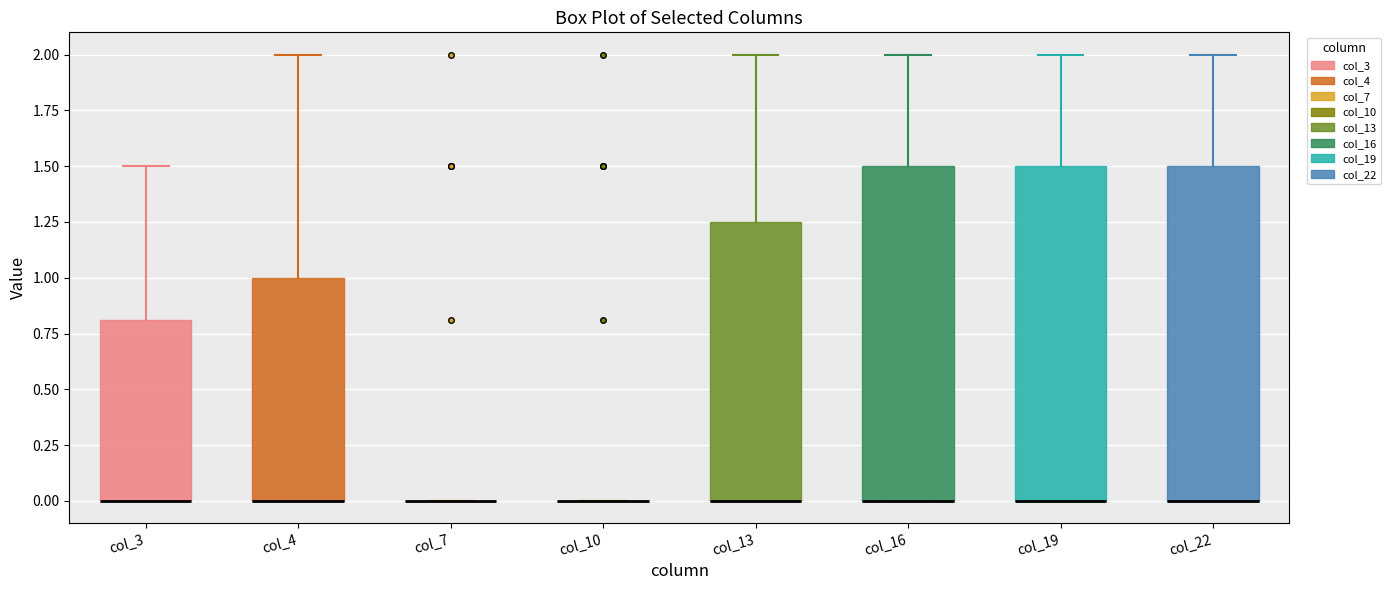

Reading left to right, transcribe this box plot: for each box, give where its median line is, the range the box spans, and where its two whiskers end, as read against the y-axis. The values are not printed on the chart, so give them approximately, as read against the axis.

col_3: median 0.00 (drawn on the box's lower edge), box 0.00 to 0.80, whiskers 0.00 to 1.50
col_4: median 0.00 (drawn on the box's lower edge), box 0.00 to 1.00, whiskers 0.00 to 2.00
col_7: box collapsed to a line at 0.00, whiskers 0.00 to 0.00
col_10: box collapsed to a line at 0.00, whiskers 0.00 to 0.00
col_13: median 0.00 (drawn on the box's lower edge), box 0.00 to 1.25, whiskers 0.00 to 2.00
col_16: median 0.00 (drawn on the box's lower edge), box 0.00 to 1.50, whiskers 0.00 to 2.00
col_19: median 0.00 (drawn on the box's lower edge), box 0.00 to 1.50, whiskers 0.00 to 2.00
col_22: median 0.00 (drawn on the box's lower edge), box 0.00 to 1.50, whiskers 0.00 to 2.00